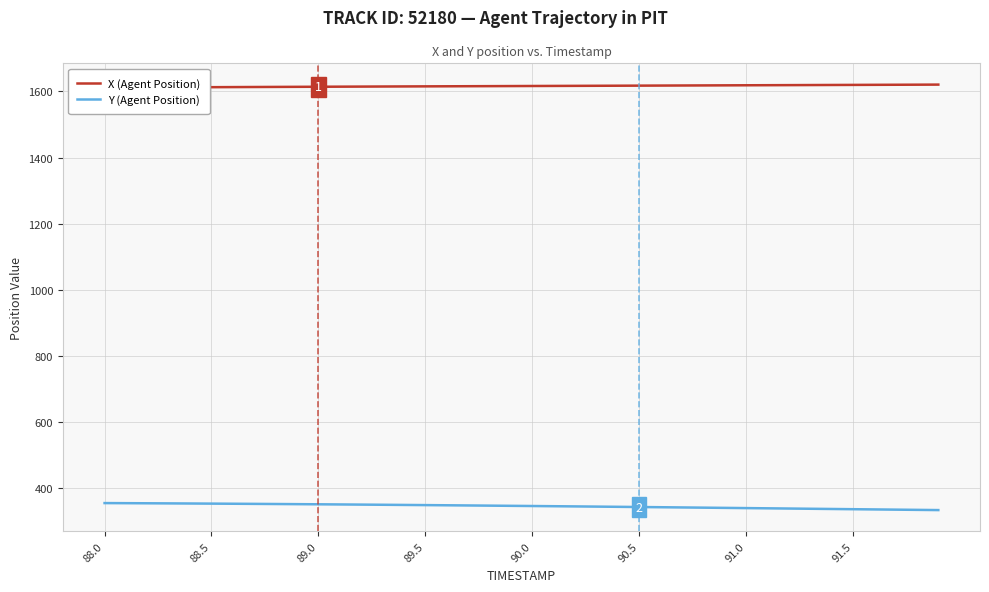

Rank the series by their average value, from lowest to highest.

Y (Agent Position), X (Agent Position)